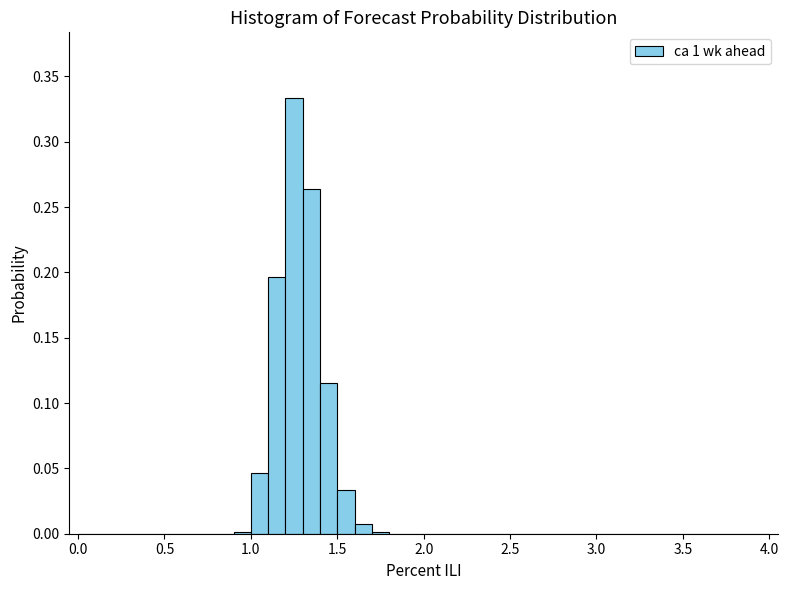

Read against the x-axis, roughly where is the centre of the tallest bar?

1.25